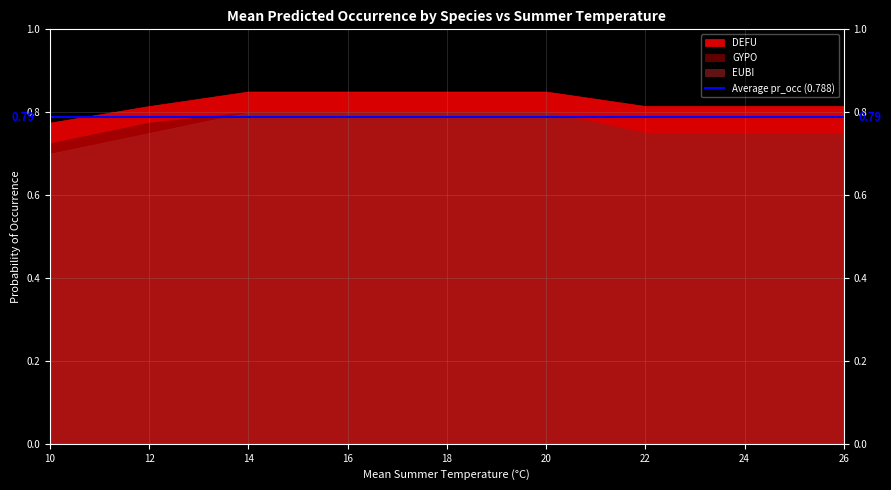

What is the value of the EUBI point at the 4th from the left?

0.8